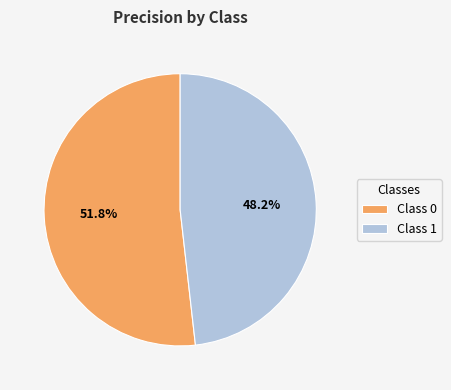

What portion of the pie excludes Class 1?

51.8%